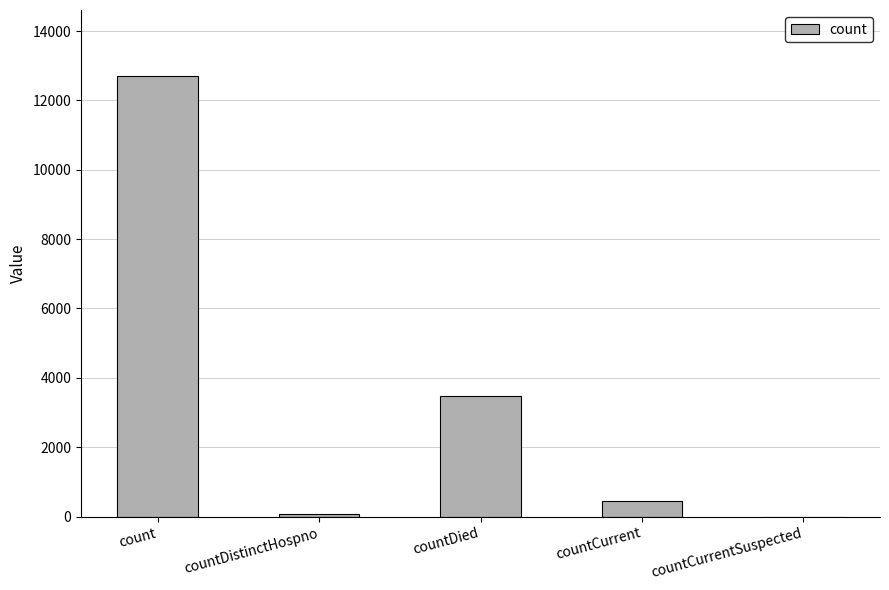

Is it true that the value at countCurrentSuspected is -3812?

False